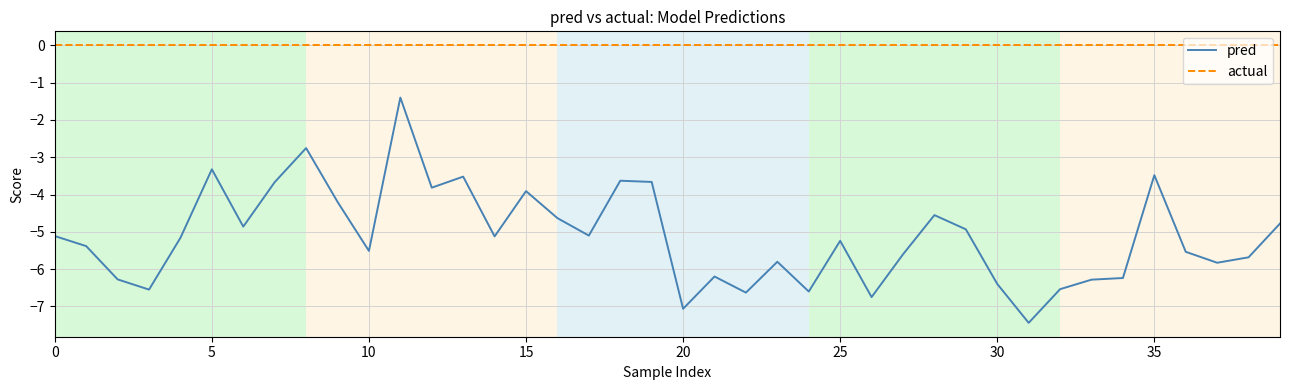

What is the highest value of the pred series?

-1.4